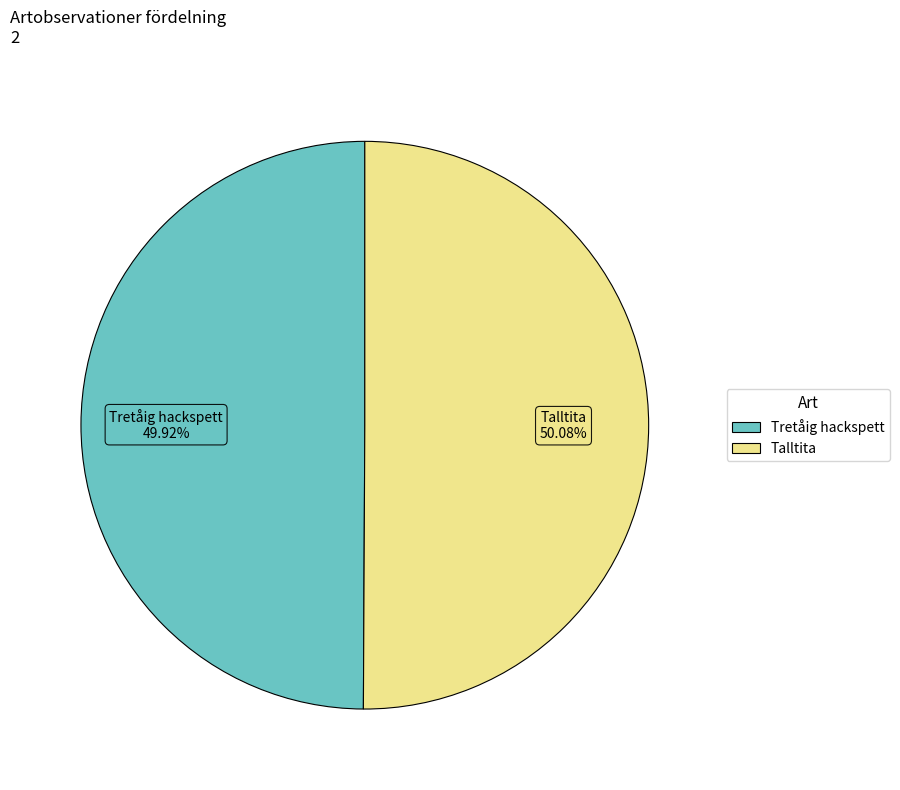

Count the number of slices in the pie.

2